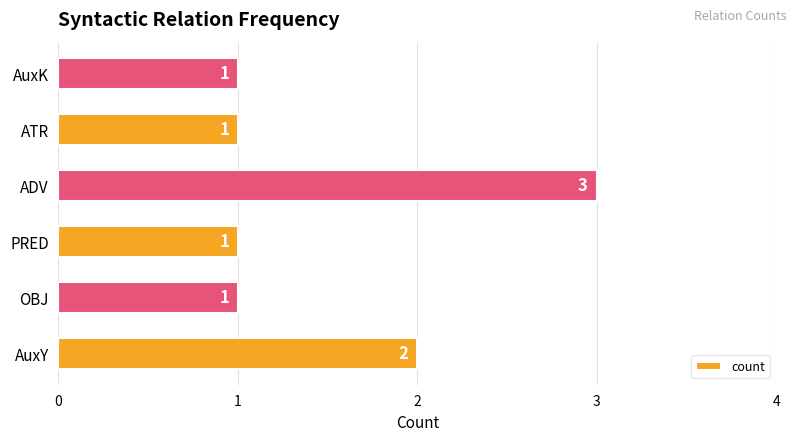

Between PRED and AuxY, which is larger?

AuxY